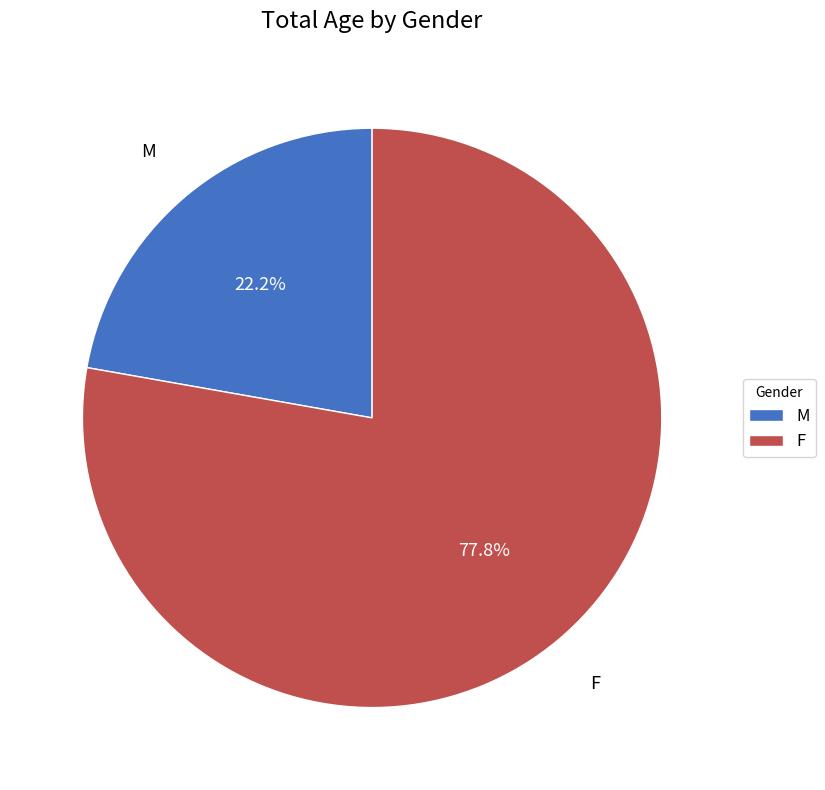

Combined, what portion of the pie is M and F?

100.0%